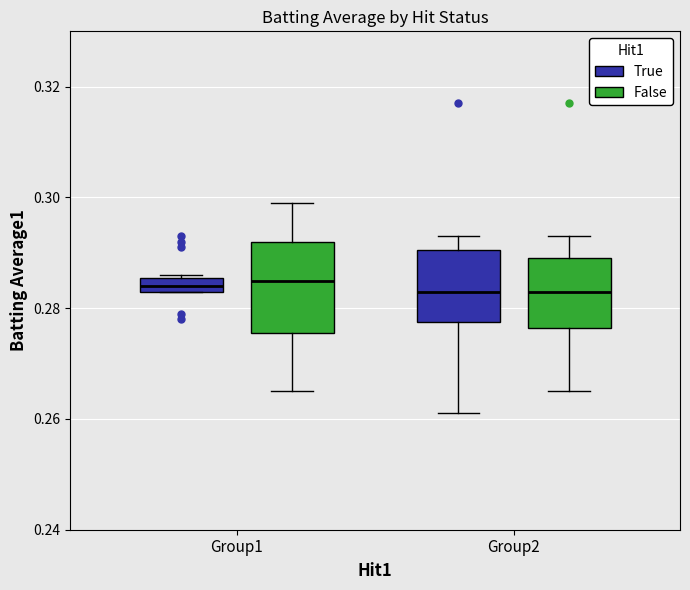

Where is the lower edge of the box for Group1 (True) on the y-axis? The values are not printed on the chart, so give them approximately, as read against the axis.

0.284